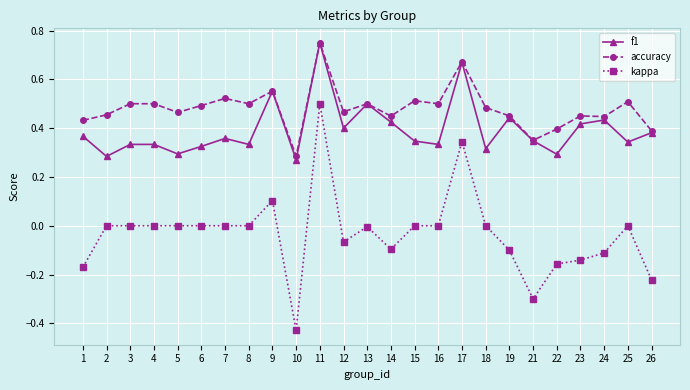

Count the f1 values in the range 0 to 1.

25